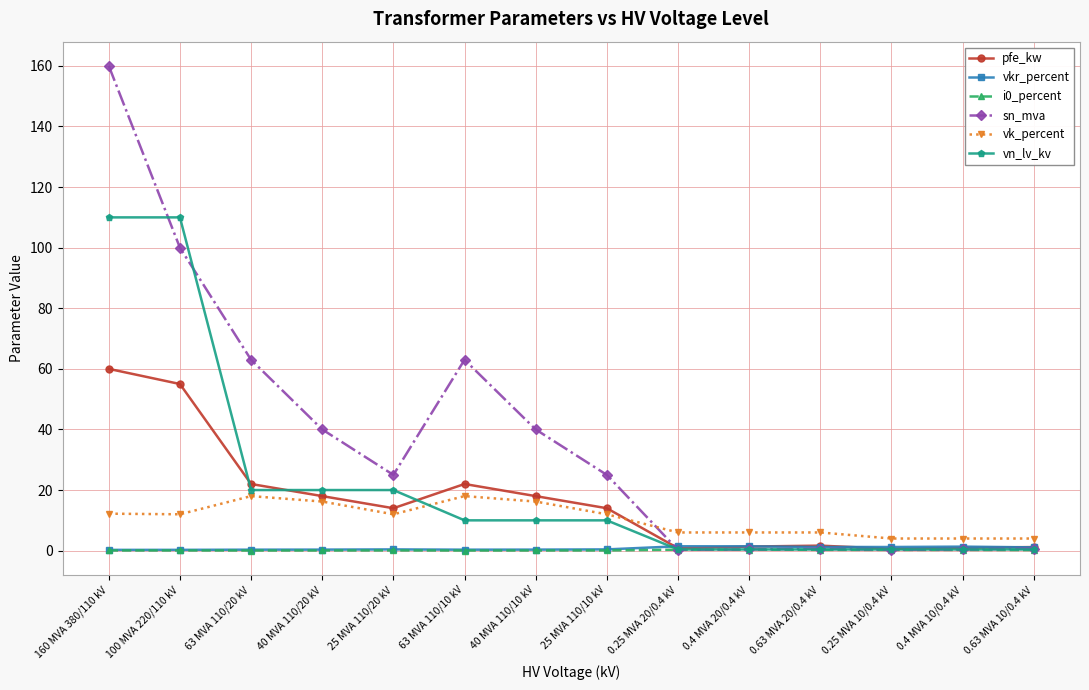

What is the label of the 5th point from the right?

0.4 MVA 20/0.4 kV